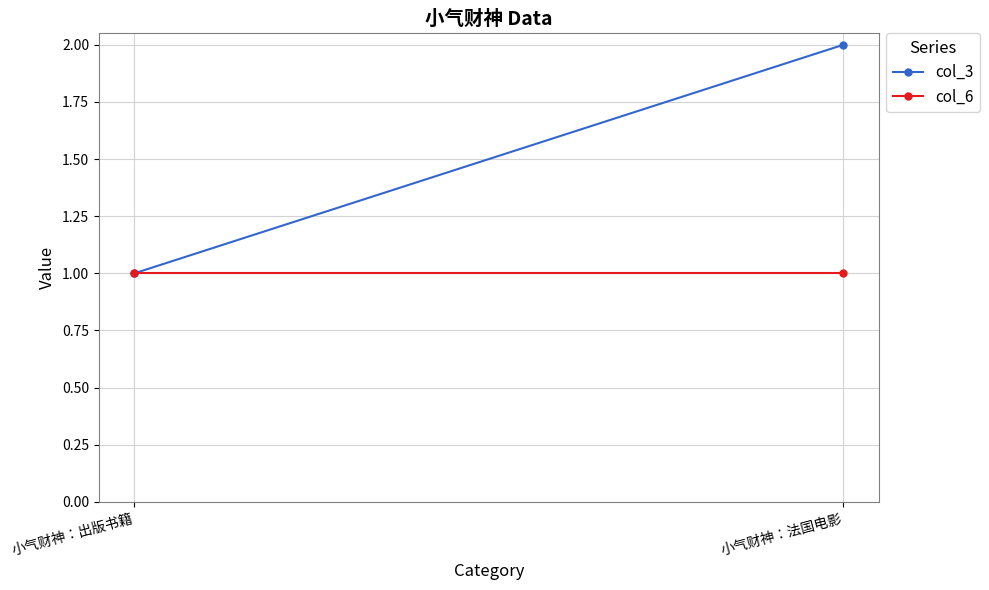

At which category is the sum across all series the highest?

小气财神：法国电影